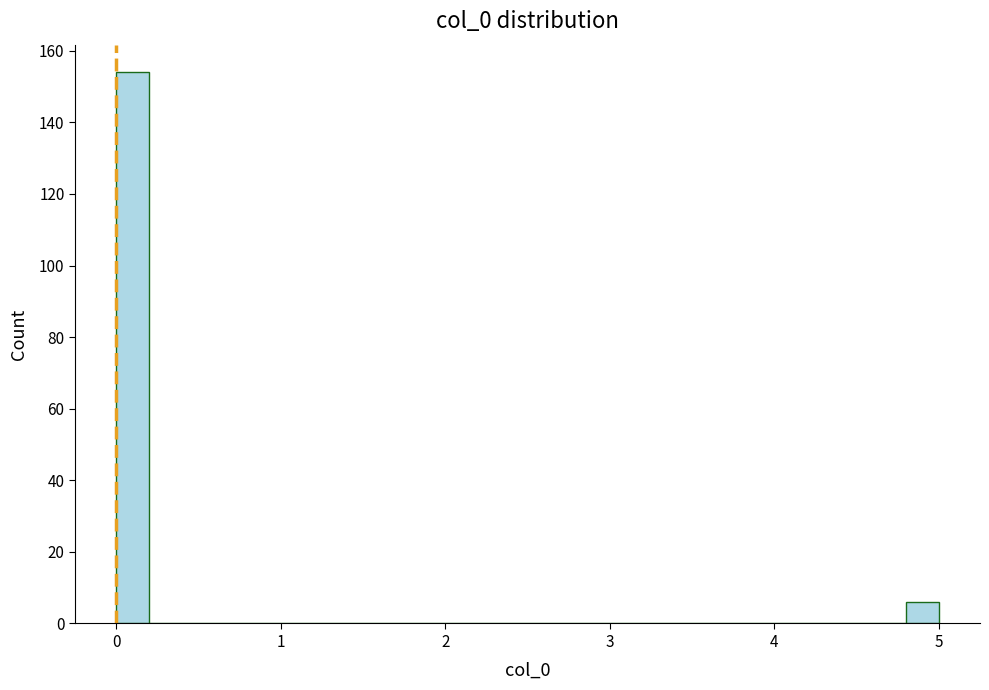

Read against the x-axis, roughly where is the centre of the tallest bar?

0.1